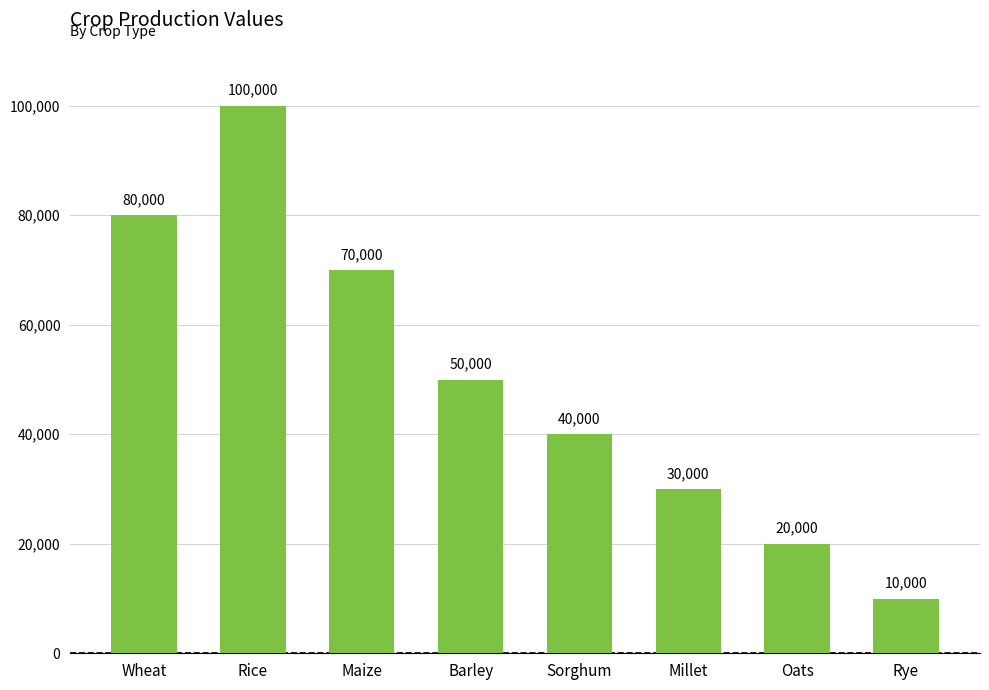

How many distinct data groups are displayed?

1